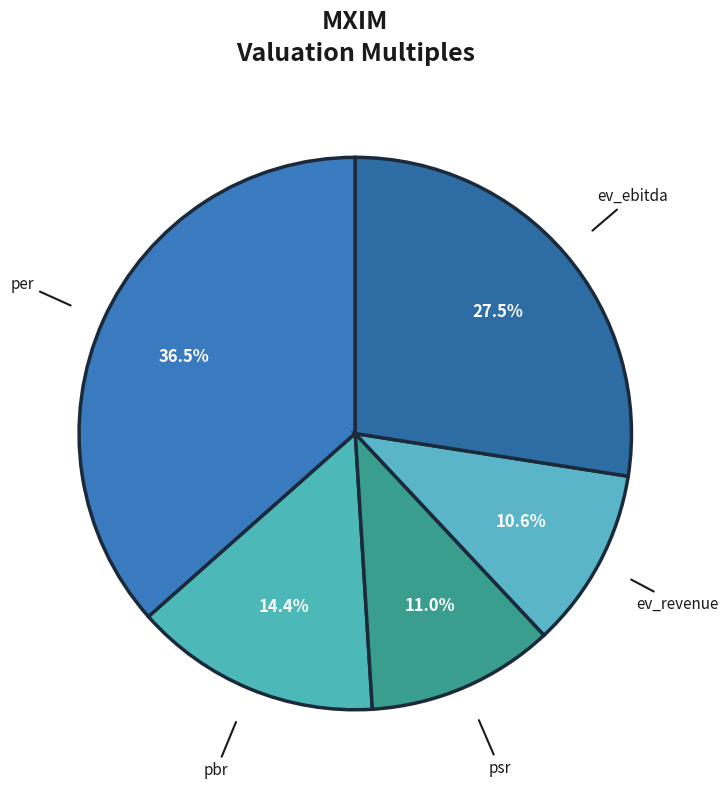

Does any single category account for the majority?

No